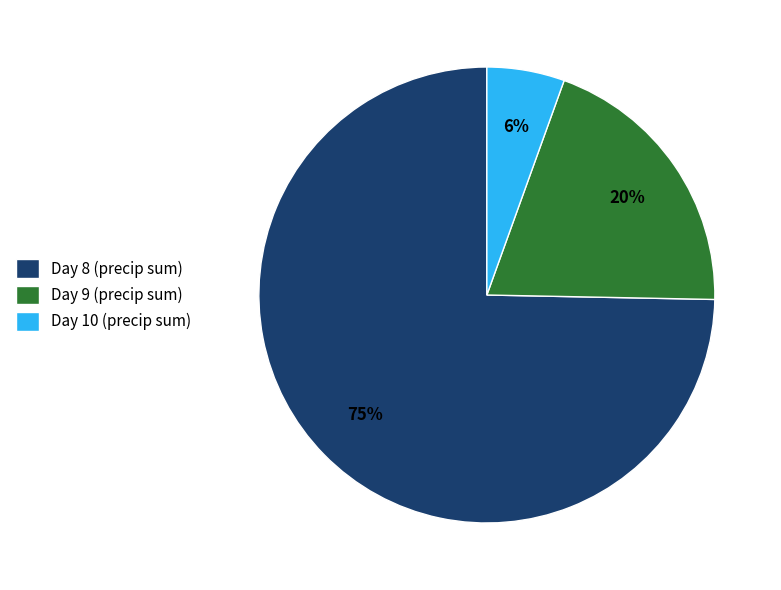

Is it true that Day 9 (precip sum) is 13% of the pie?

False